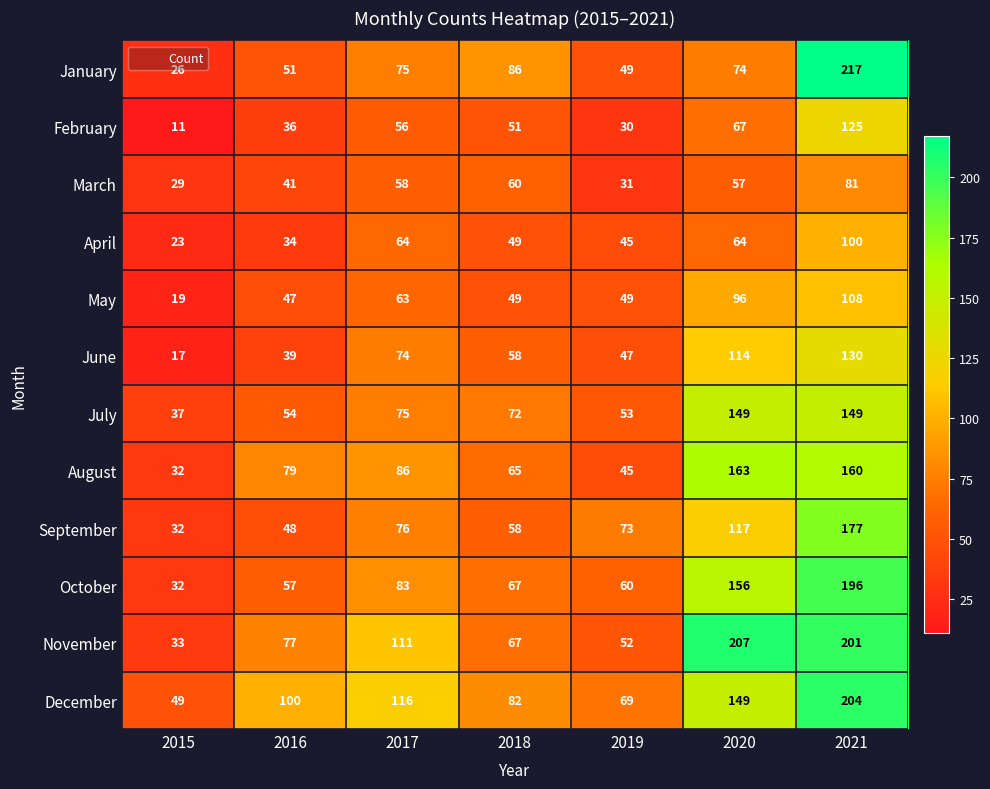

True or false: August has a value of 78 at 2019.

False